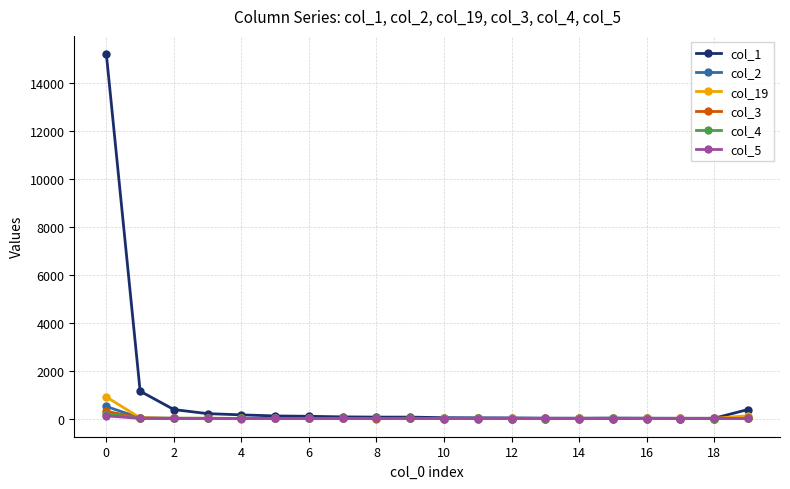

What is the greatest value displayed?

15207